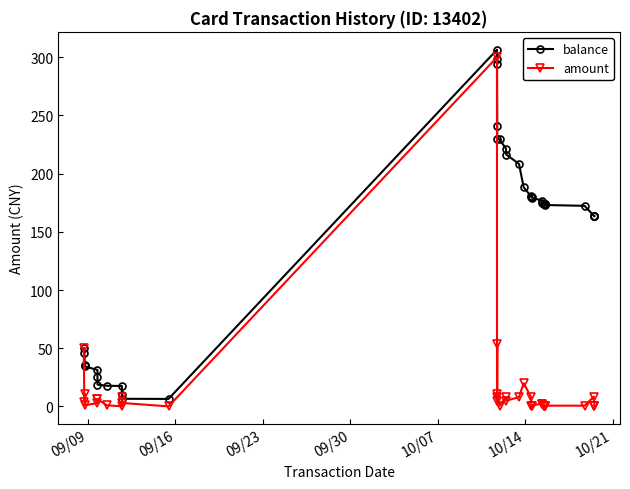

At how many categories does at least one series exceed 257?

3